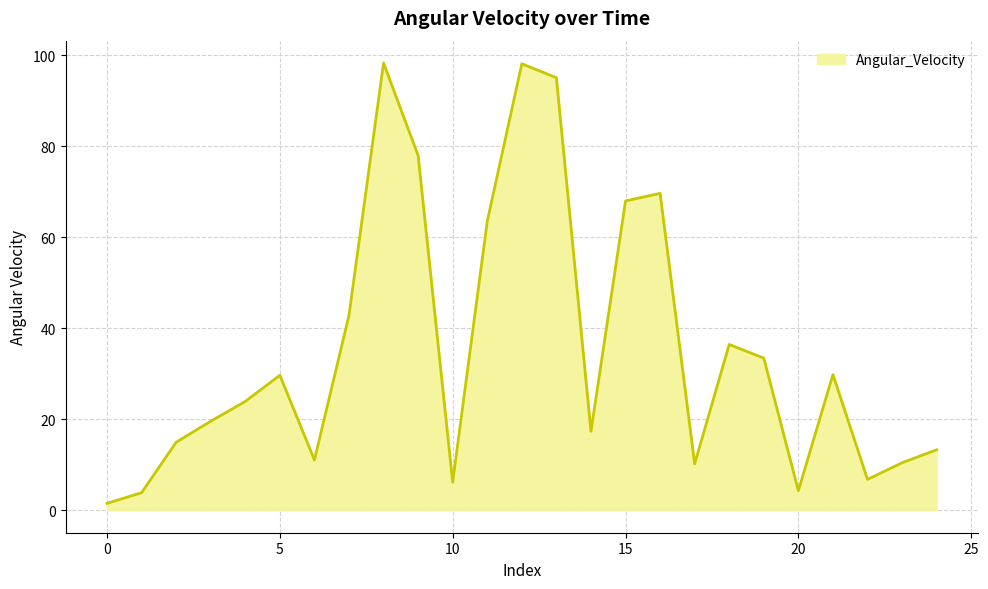

What is the greatest value displayed?

98.3